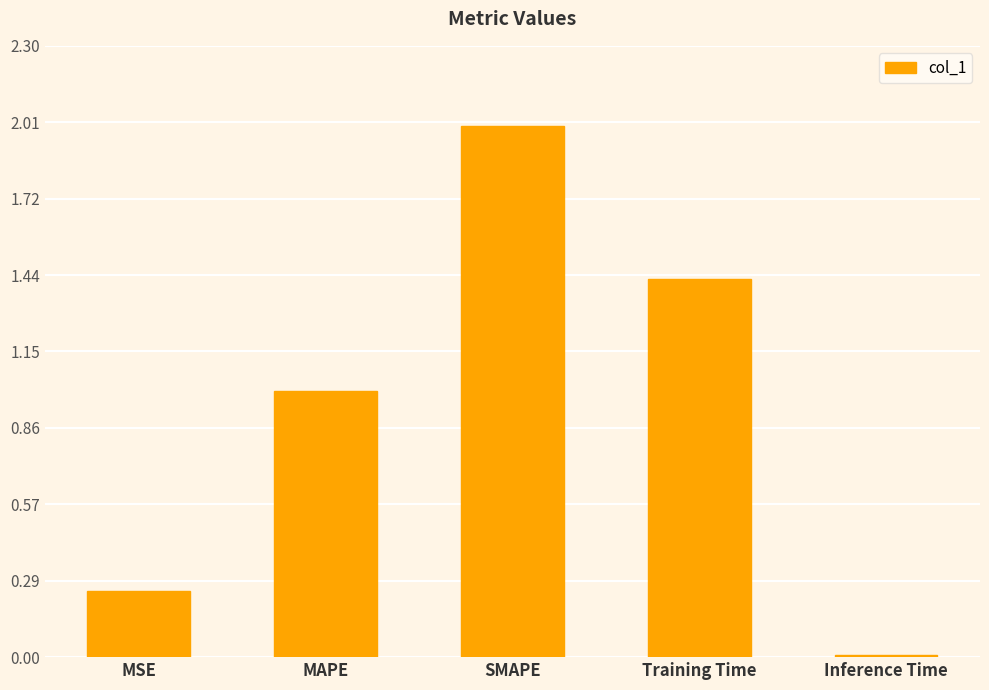

At which label is the value closest to 1?

MAPE